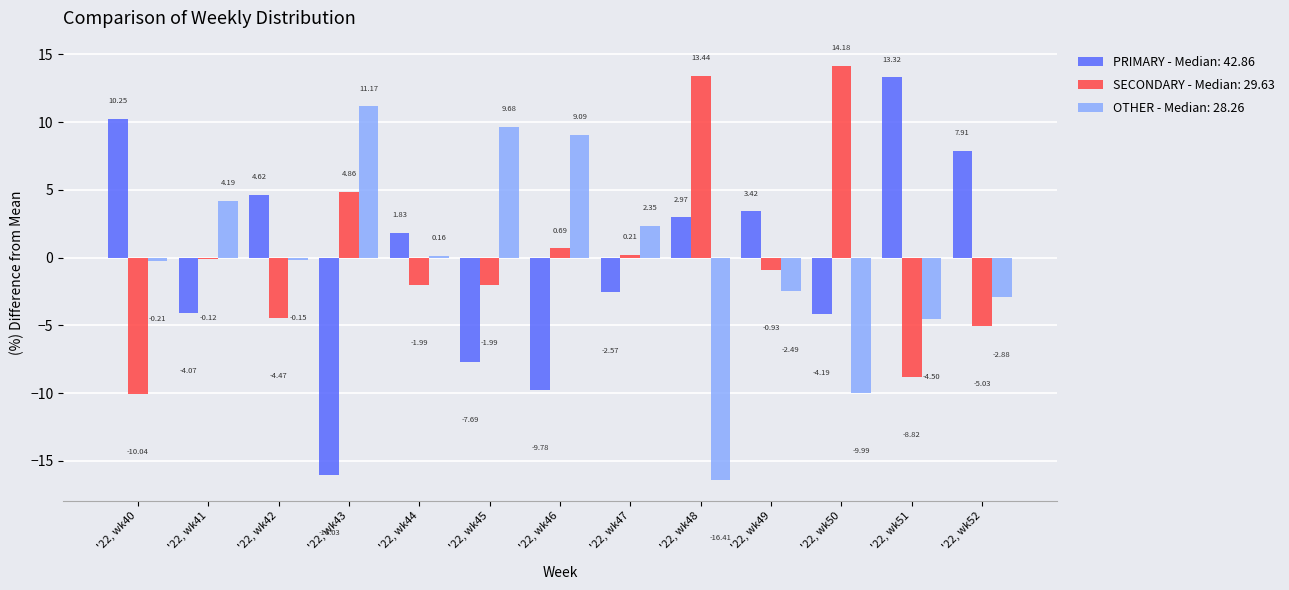

What is the difference between the highest and lowest values at '22, wk50?

24.2